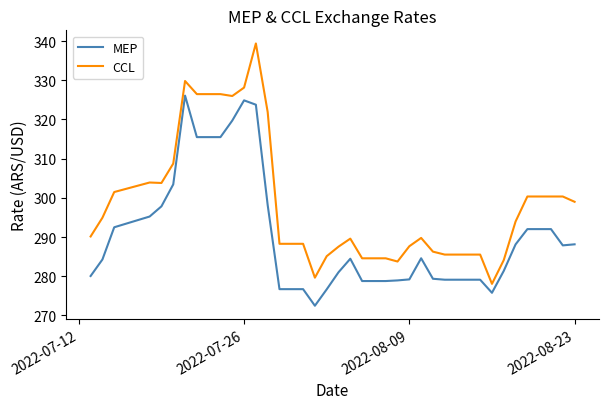

How many lines are shown in the chart?

2